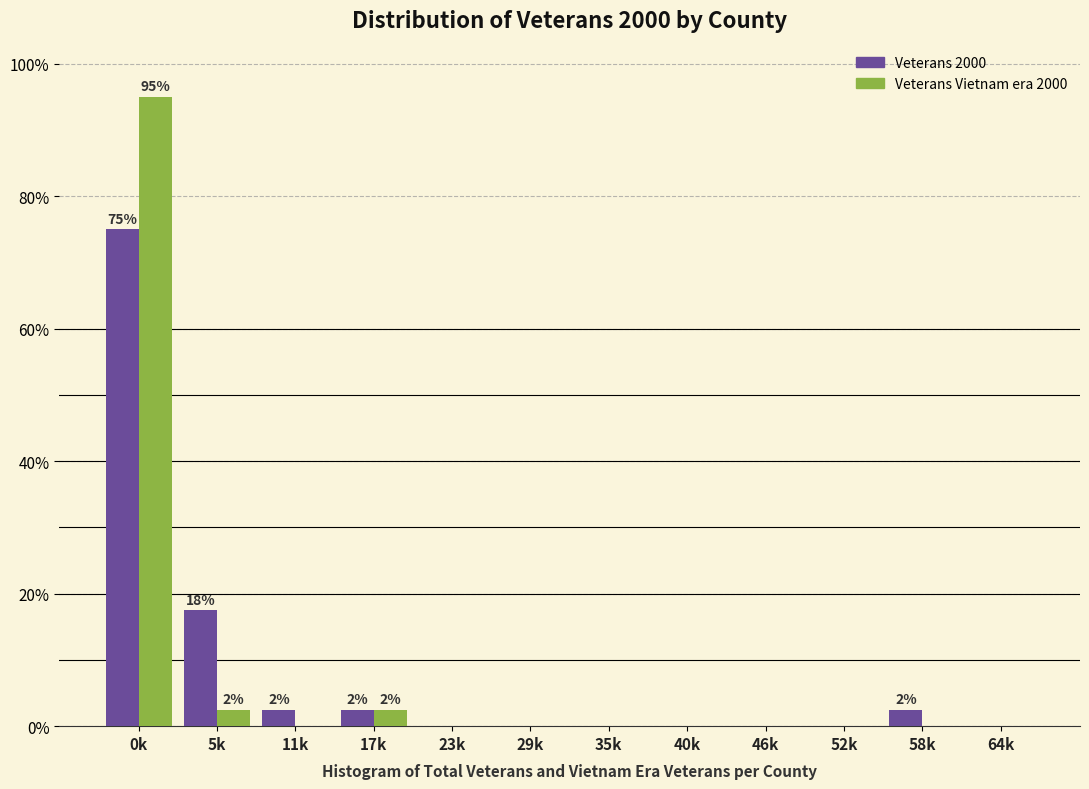

Reading left to right, transcribe all the data shown in this chart.

Veterans 2000: 0k=75.0	5k=17.5	11k=2.5	17k=2.5	23k=0.0	29k=0.0	35k=0.0	40k=0.0	46k=0.0	52k=0.0	58k=2.5	64k=0.0
Veterans Vietnam era 2000: 0k=95.0	5k=2.5	11k=0.0	17k=2.5	23k=0.0	29k=0.0	35k=0.0	40k=0.0	46k=0.0	52k=0.0	58k=0.0	64k=0.0